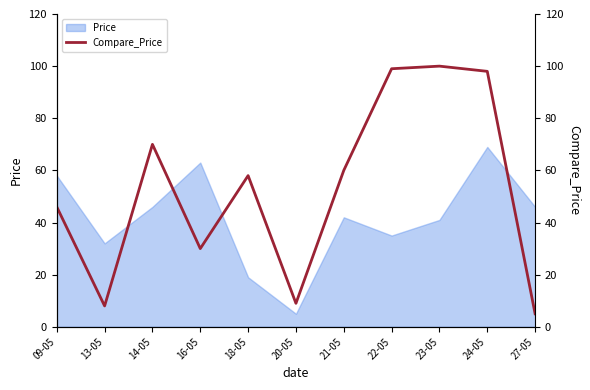

What is the smallest value displayed?

5